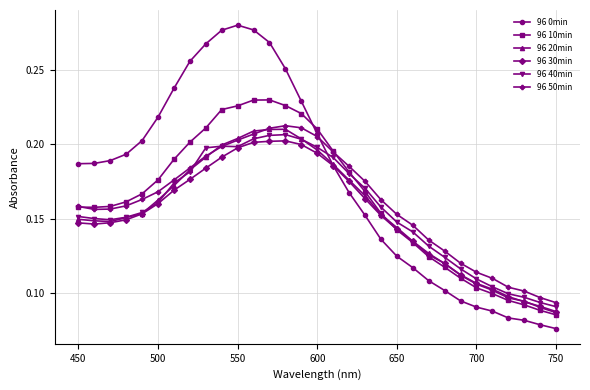

Count the 96 40min values in the range 0 to 1.

31